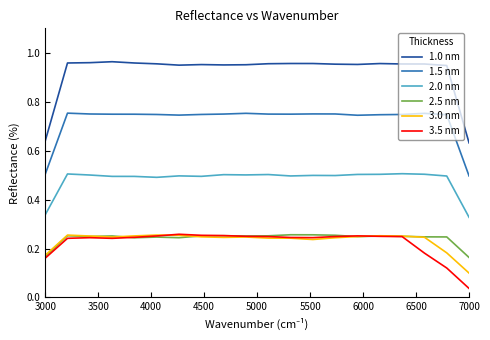

Rank the series by their maximum value, from lowest to highest.

3.0 nm, 2.5 nm, 3.5 nm, 2.0 nm, 1.5 nm, 1.0 nm